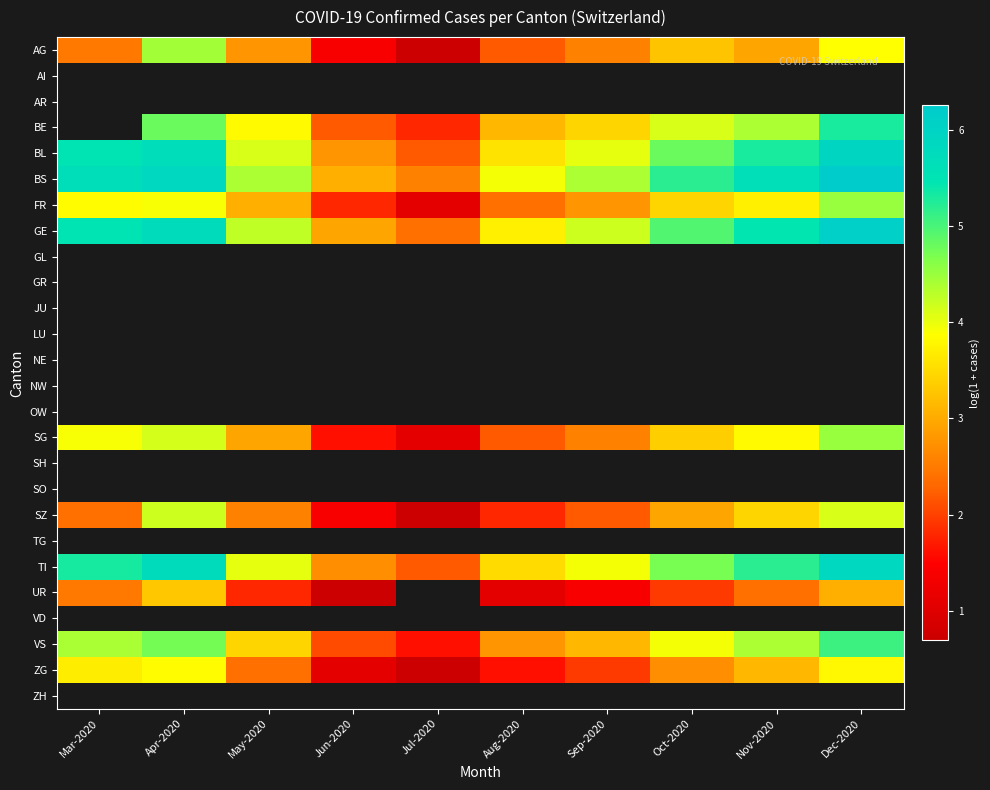

What is the difference between the maximum and minimum values in the SG series?

3.4